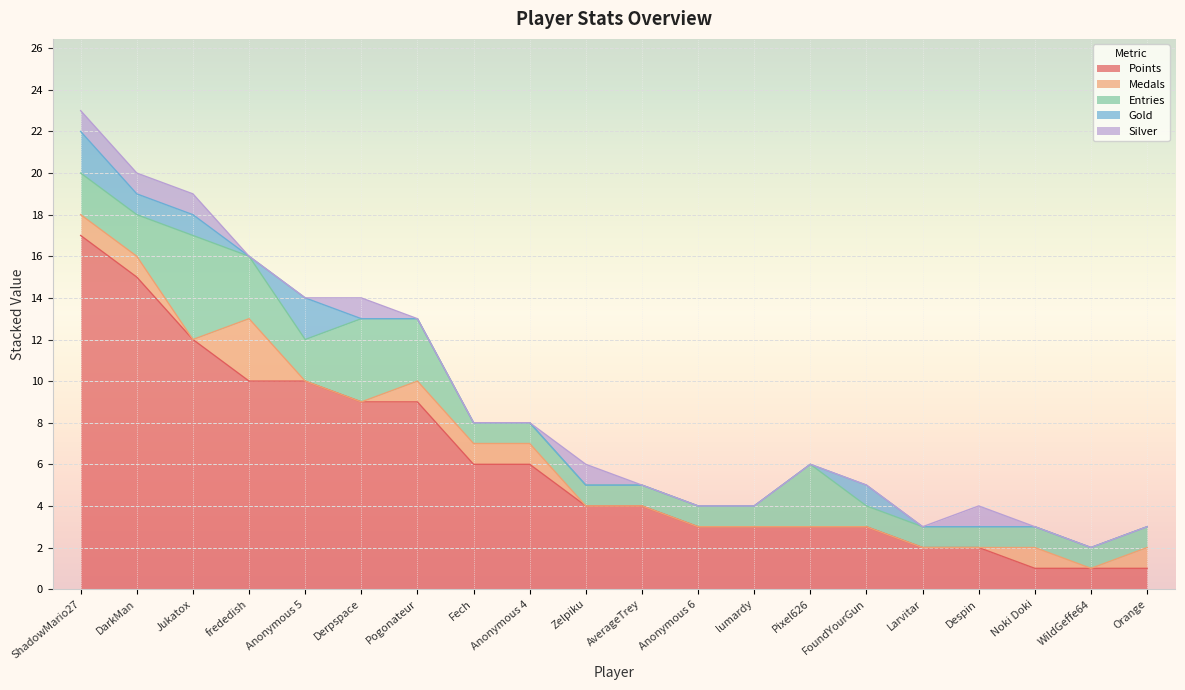

What position from the right is Orange?

1